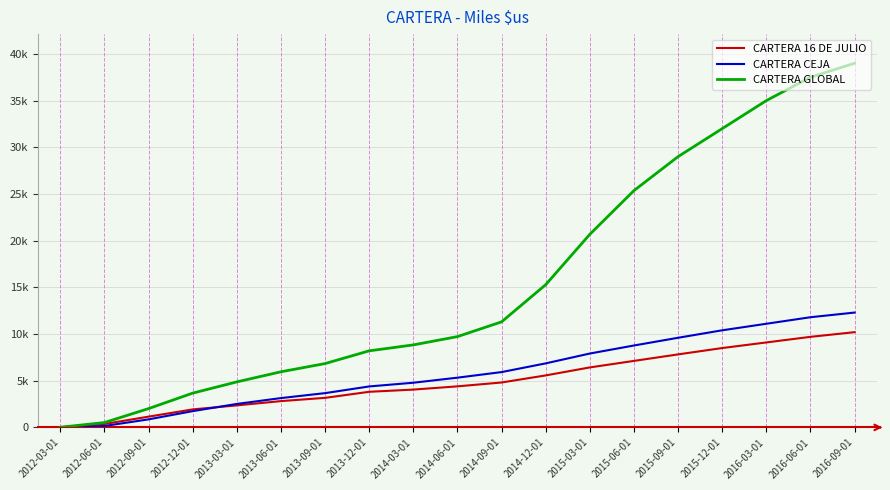

At which label does CARTERA CEJA reach its peak?

2016-09-01